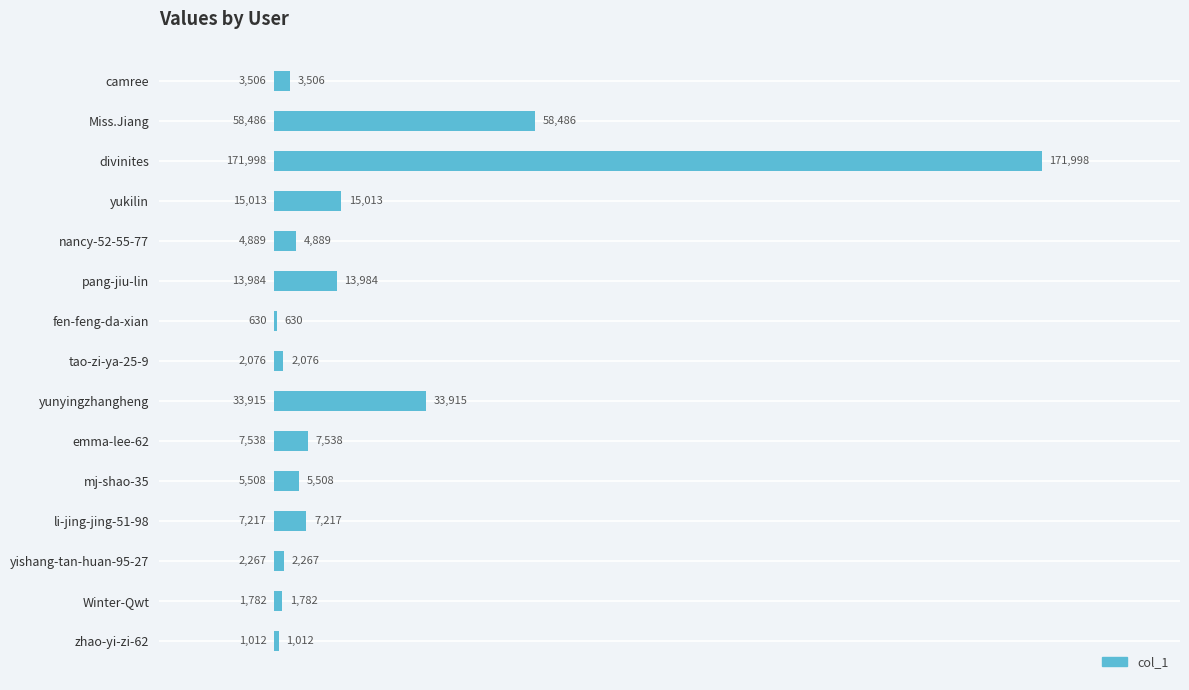

What is the difference between the values at Miss.Jiang and yishang-tan-huan-95-27?

56219